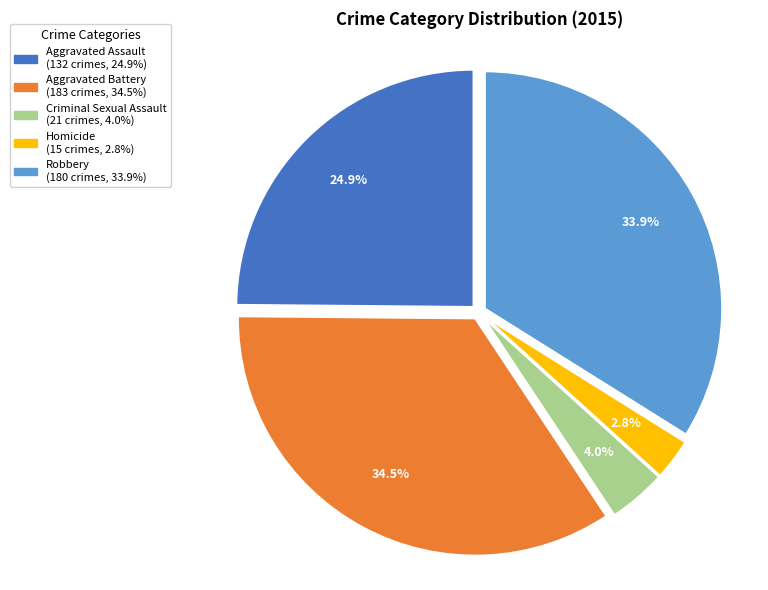

Is it true that Robbery is 47% of the pie?

False